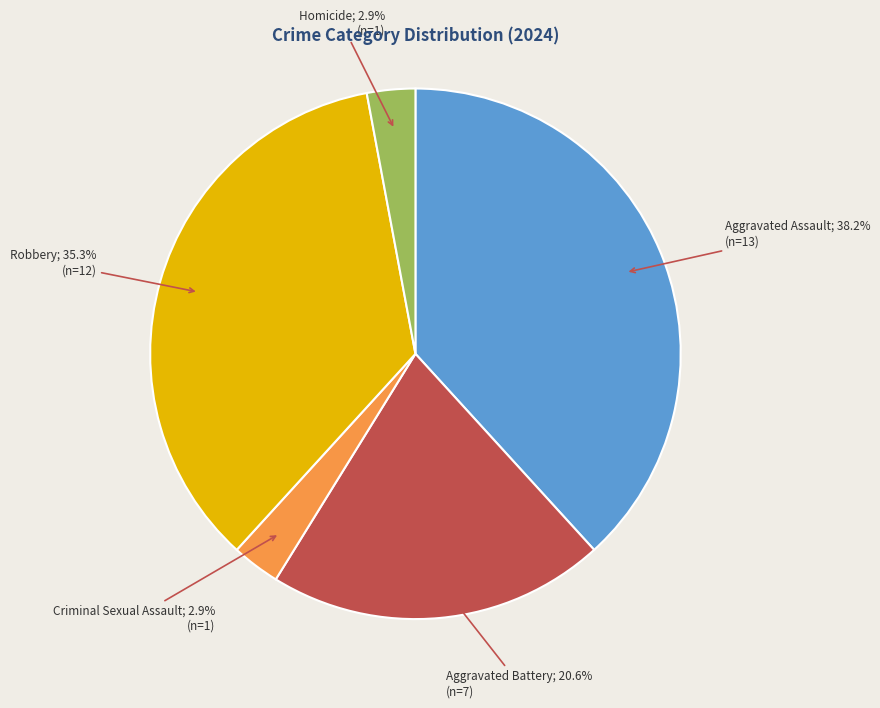

Is there any slice that represents more than half of the pie?

No